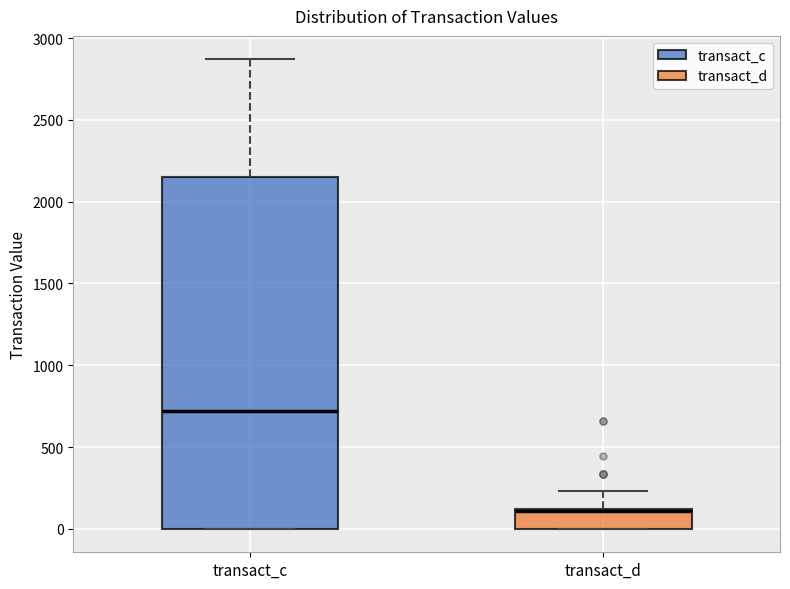

Reading left to right, read every box against the y-axis: the position of its median line, the range the box covers, and the ends of its whiskers. The values are not printed on the chart, so give them approximately, as read against the axis.

transact_c: median 700, box 0 to 2150, whiskers 0 to 2850
transact_d: median 100 (just below the box's upper edge), box 0 to 100, whiskers 0 to 250